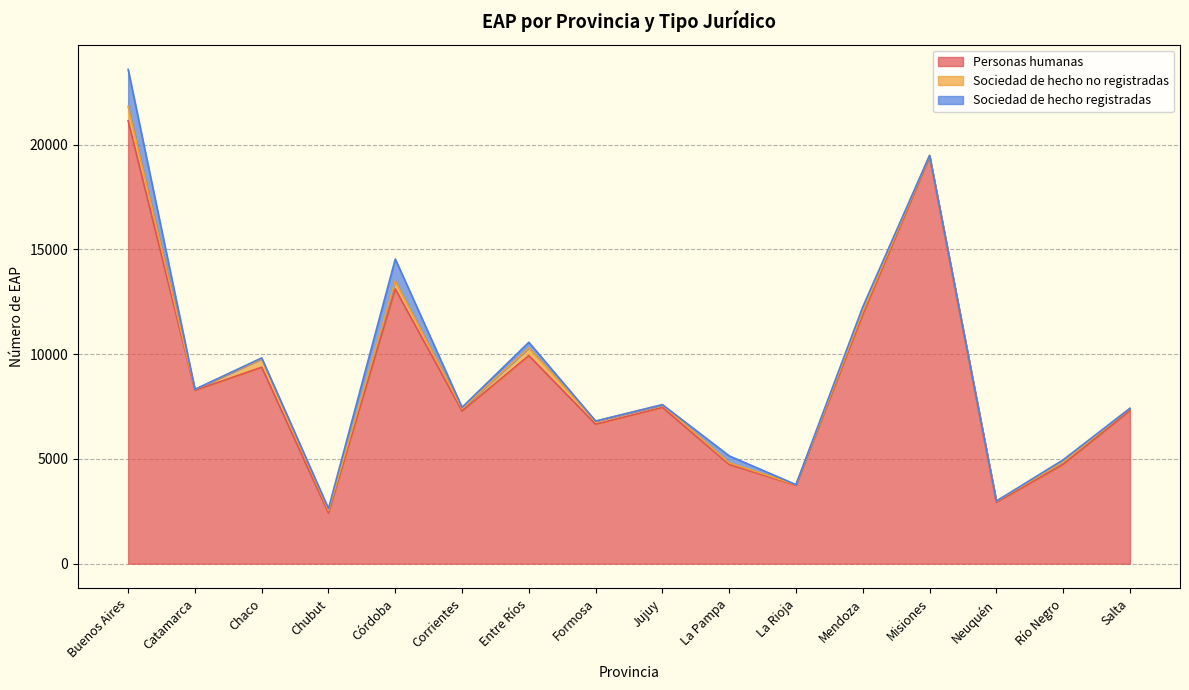

What is the maximum value shown in the chart?

21146